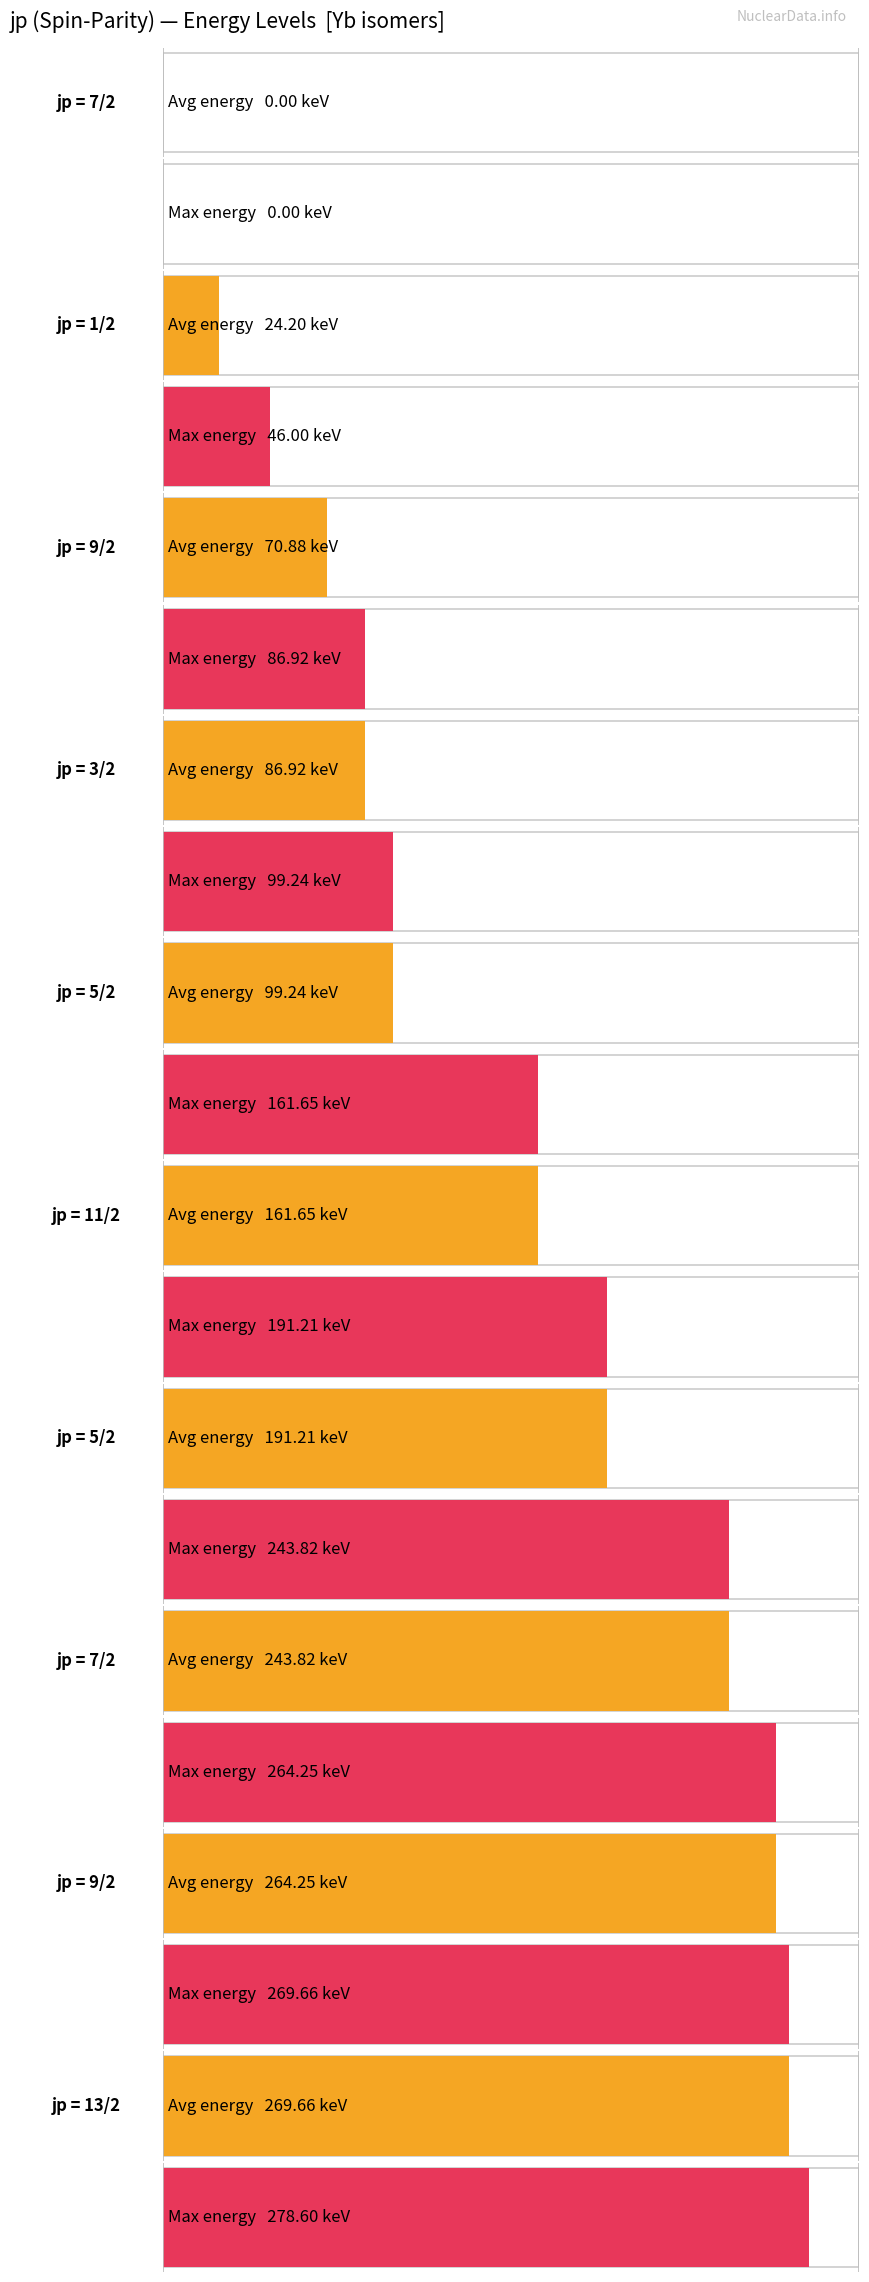

What is the sum of the Max energy [keV] values at 5/2 and 5/2?

405.5